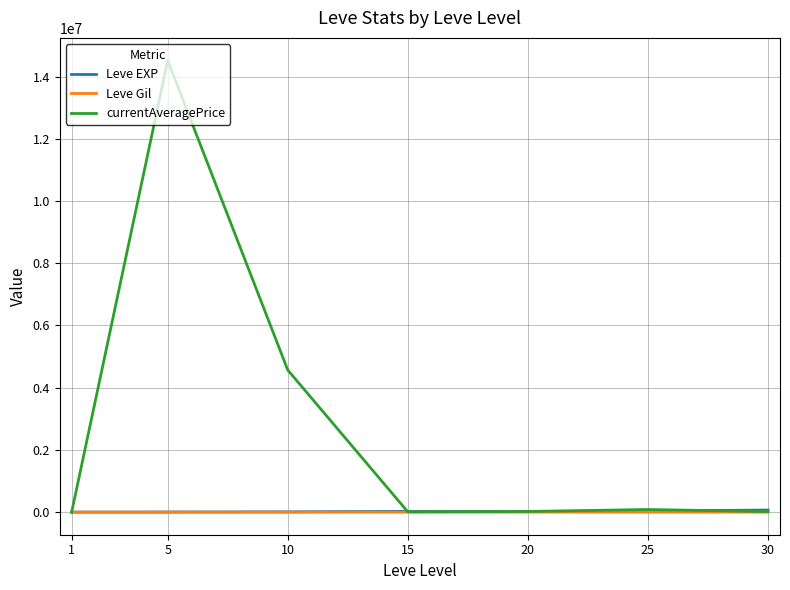

What is the sum of the currentAveragePrice values at 10 and 25?

4652536.0